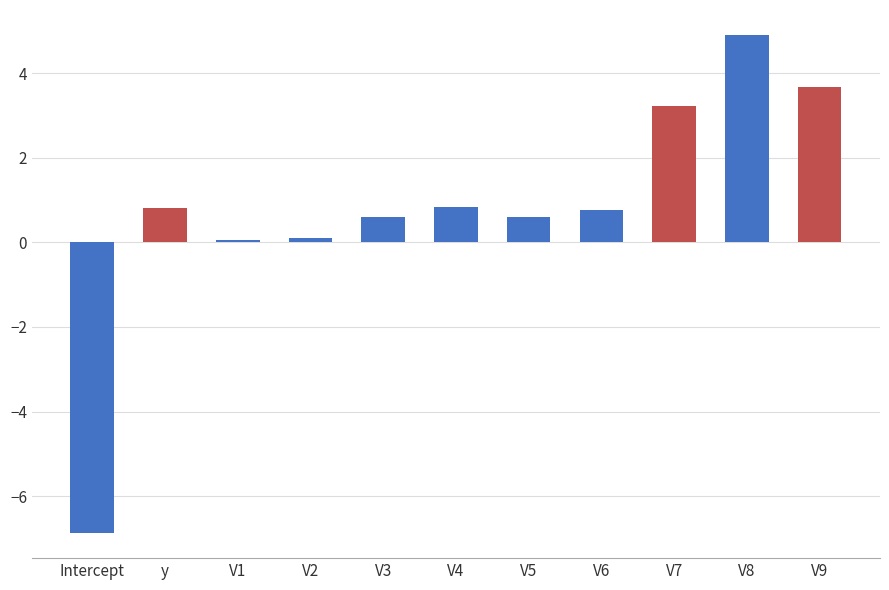

Which has a higher value, V7 or V4?

V7